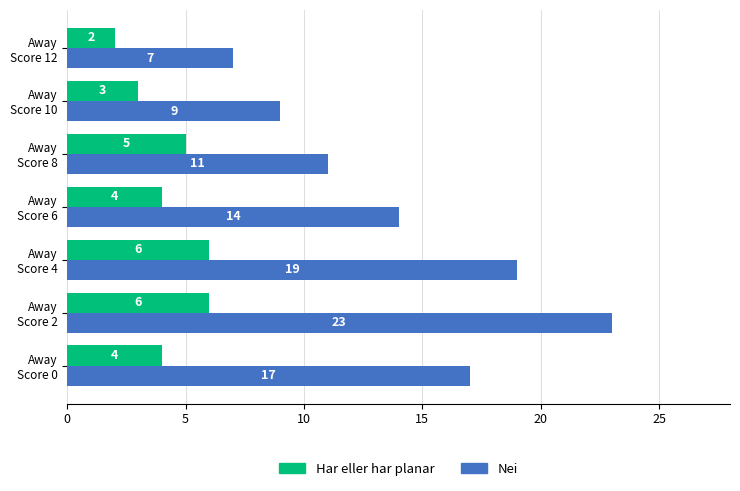

What is the maximum value shown in the chart?

23